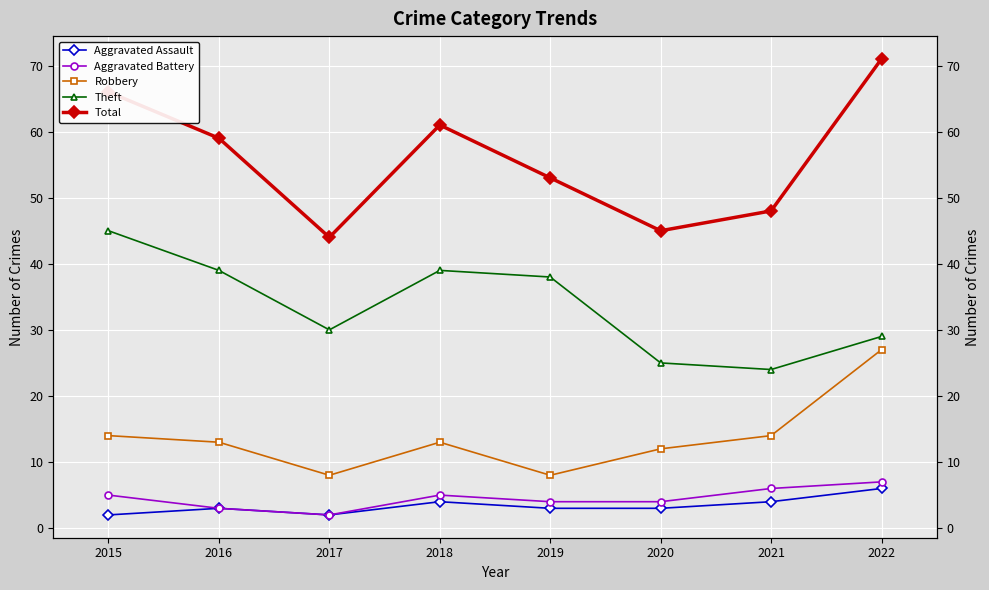

True or false: Total and Robbery intersect in this chart.

False